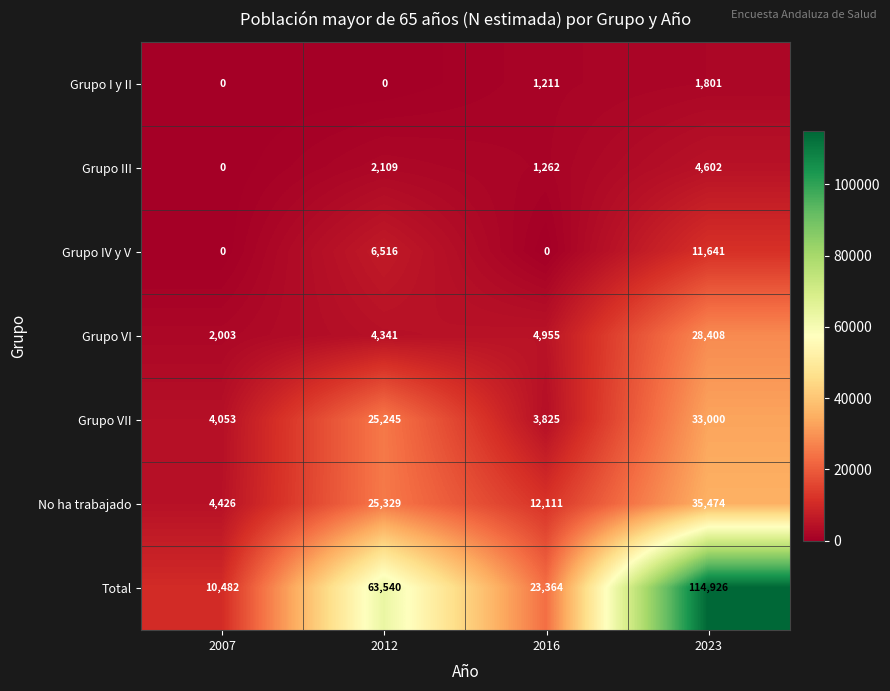

Reading left to right, extract all data points from this chart.

Grupo I y II: 0	0	1211	1801
Grupo III: 0	2109	1262	4602
Grupo IV y V: 0	6516	0	11641
Grupo VI: 2003	4341	4955	28408
Grupo VII: 4053	25245	3825	33000
No ha trabajado: 4426	25329	12111	35474
Total: 10482	63540	23364	114926